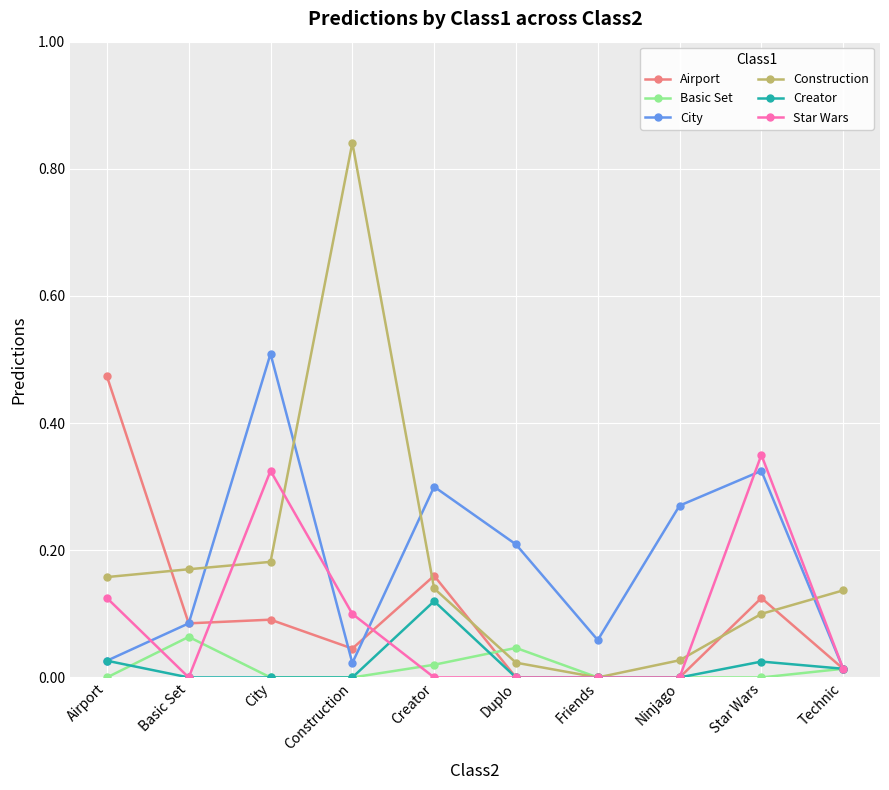

At which category does the chart reach its peak across all series?

Construction